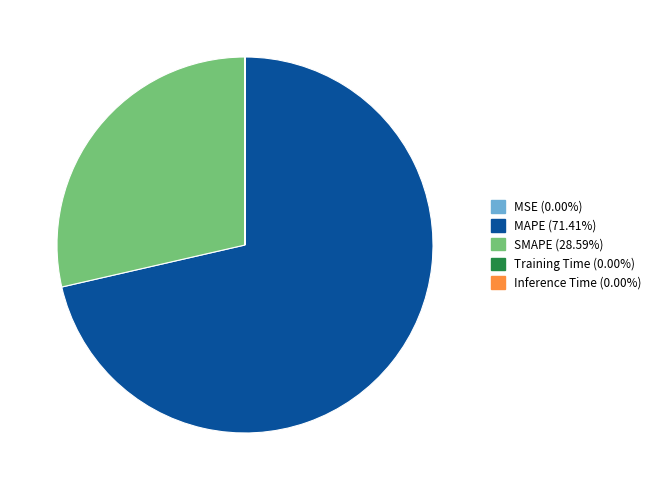

Is the sum of MAPE and SMAPE greater than half?

Yes